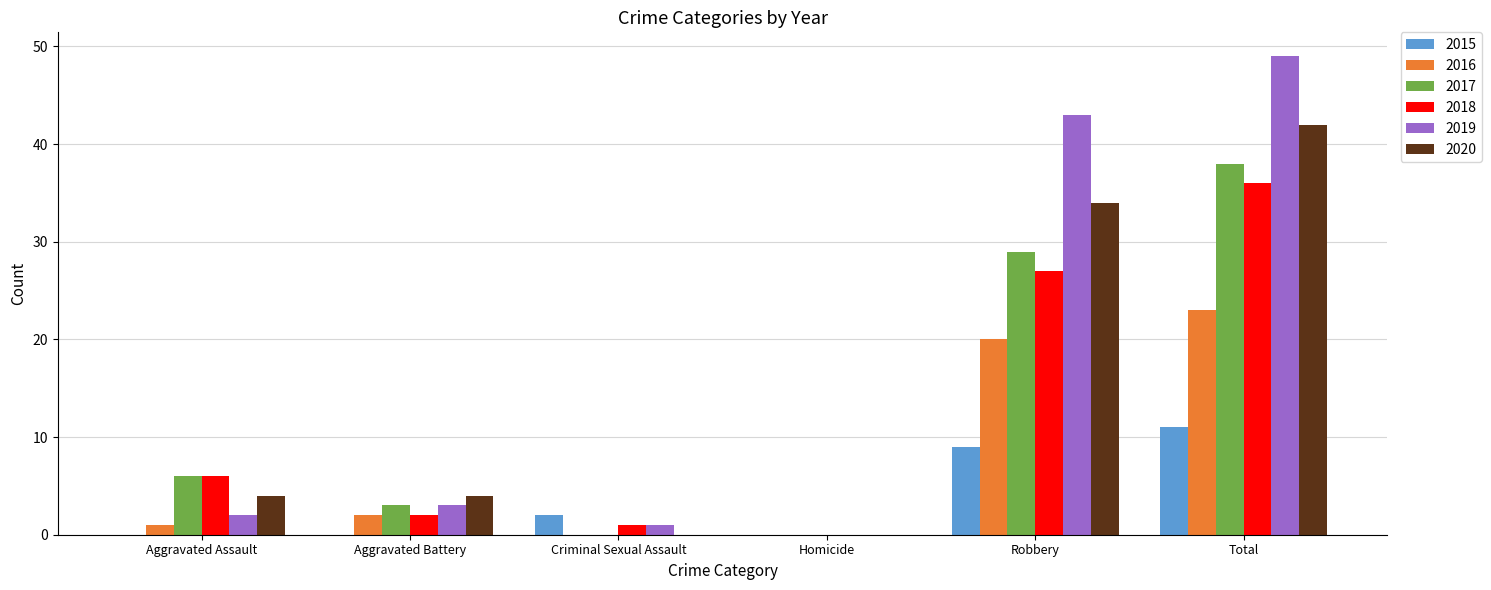

Is it true that 2017 equals 10 at Aggravated Assault?

False